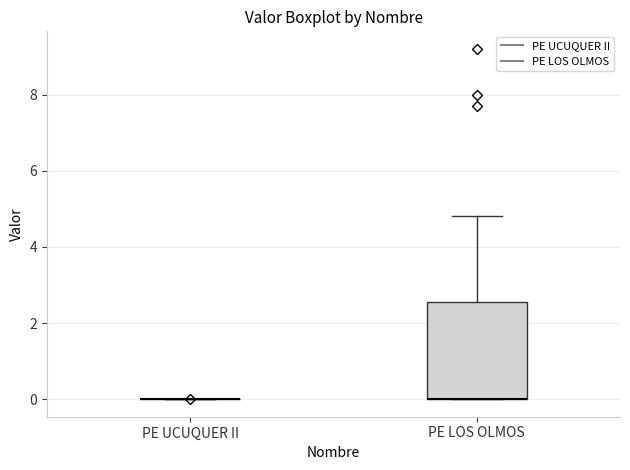

Which box is the tallest, from its lower edge to its upper edge?

PE LOS OLMOS